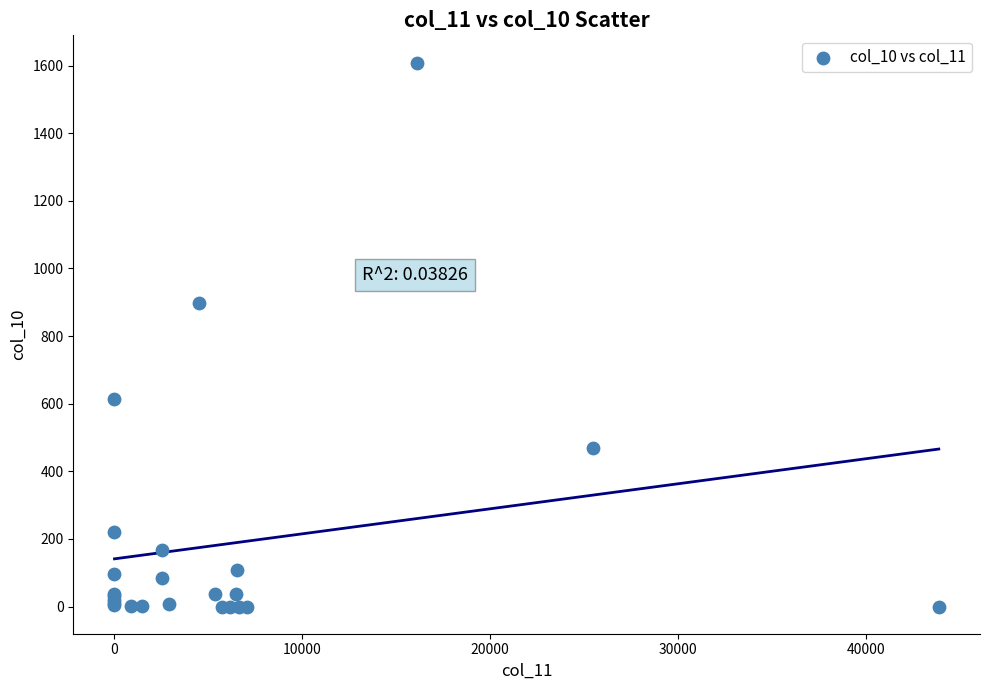

What Y value in the scatter plot is closest to 804?

899